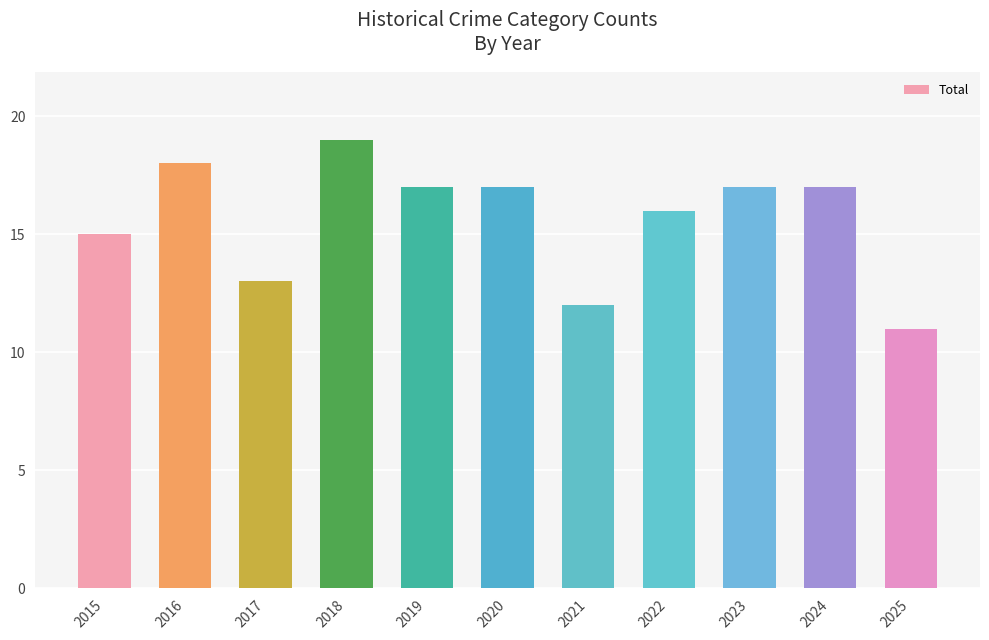

What is the maximum value shown in the chart?

19